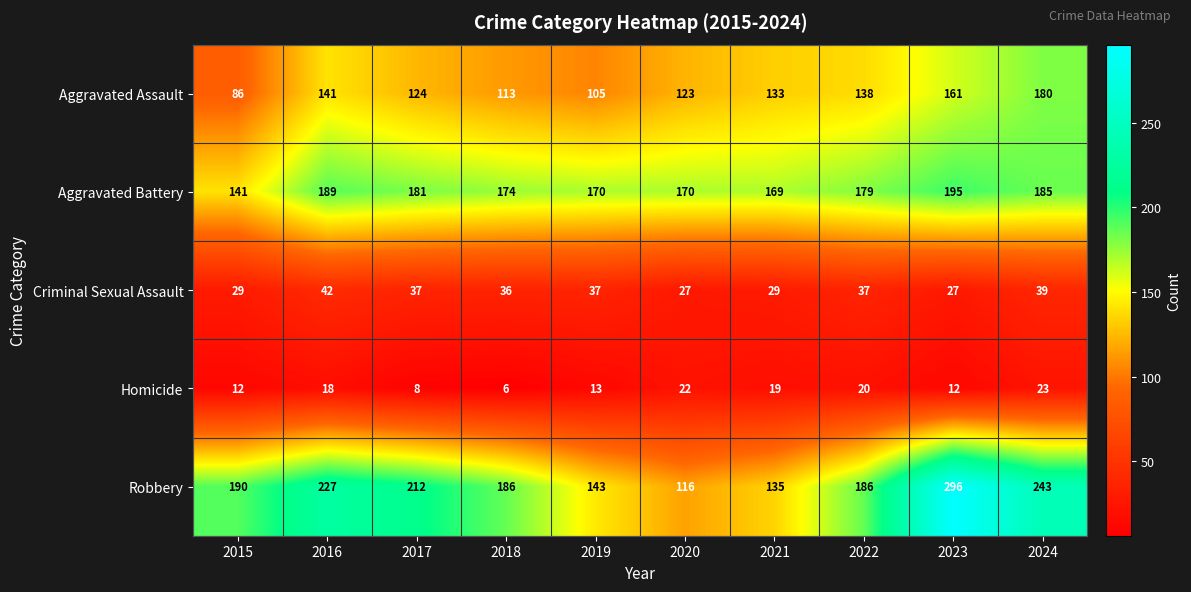

What value does the Aggravated Battery series have at 2020?

170